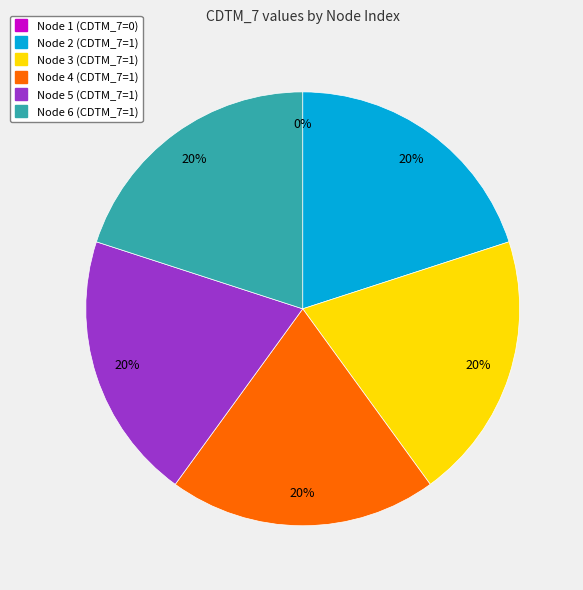

How much of the chart is everything except Node 4?

80.0%